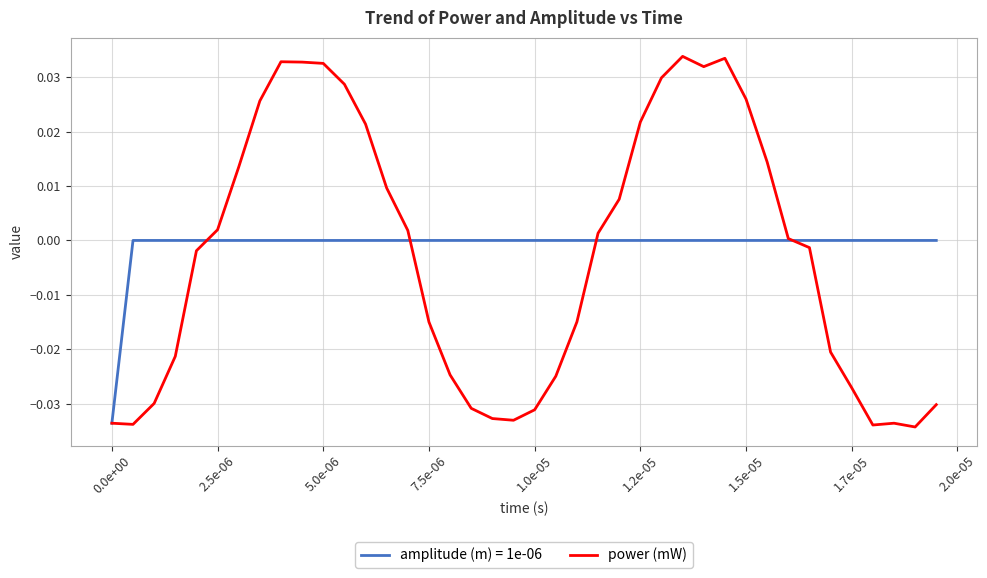

Rank the series by their maximum value, from lowest to highest.

amplitude (m) = 1e-06, power (mW)